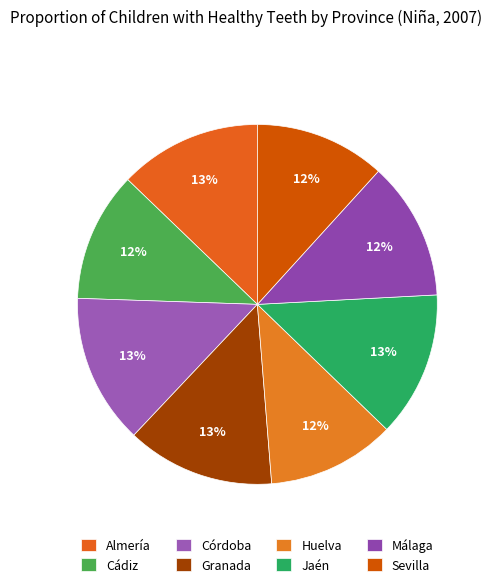

Does Jaén represent more than half of the total?

No